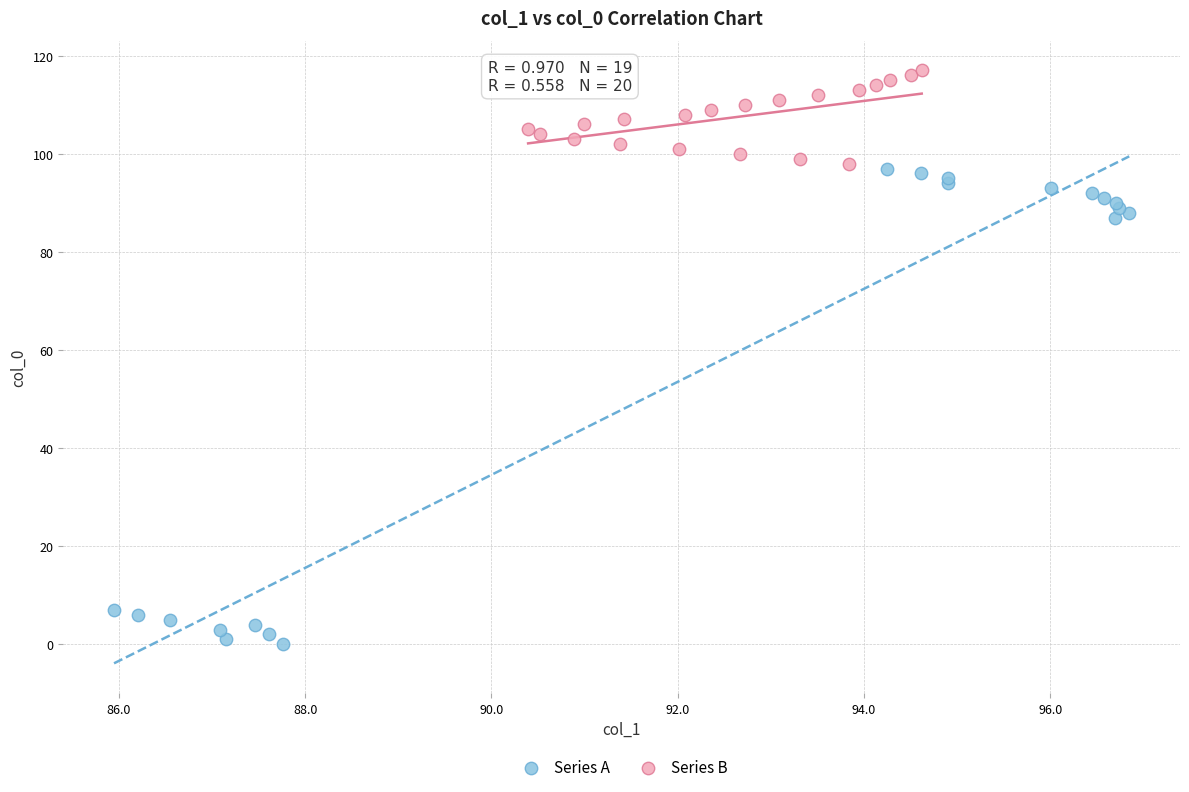

Which series reaches the minimum Y coordinate?

Series A